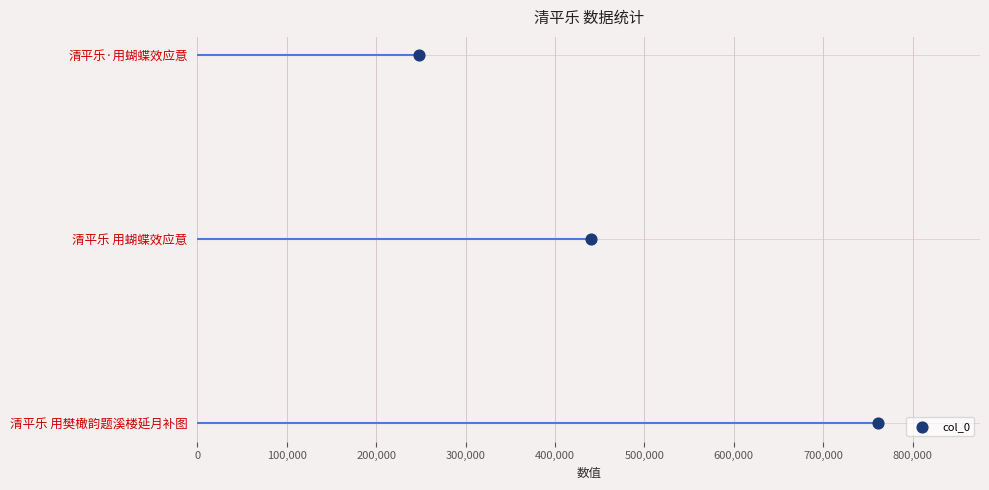

Which has a higher value, 100,000 or 200,000?

200,000